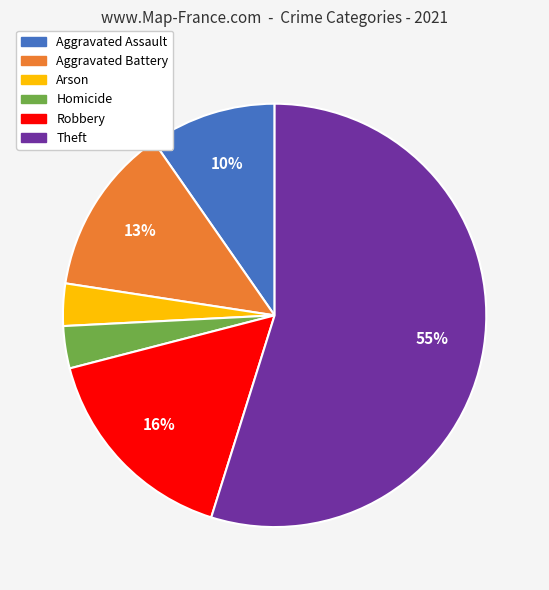

To the nearest percent, what is the difference between the Robbery and Aggravated Battery slice percentages?

3%